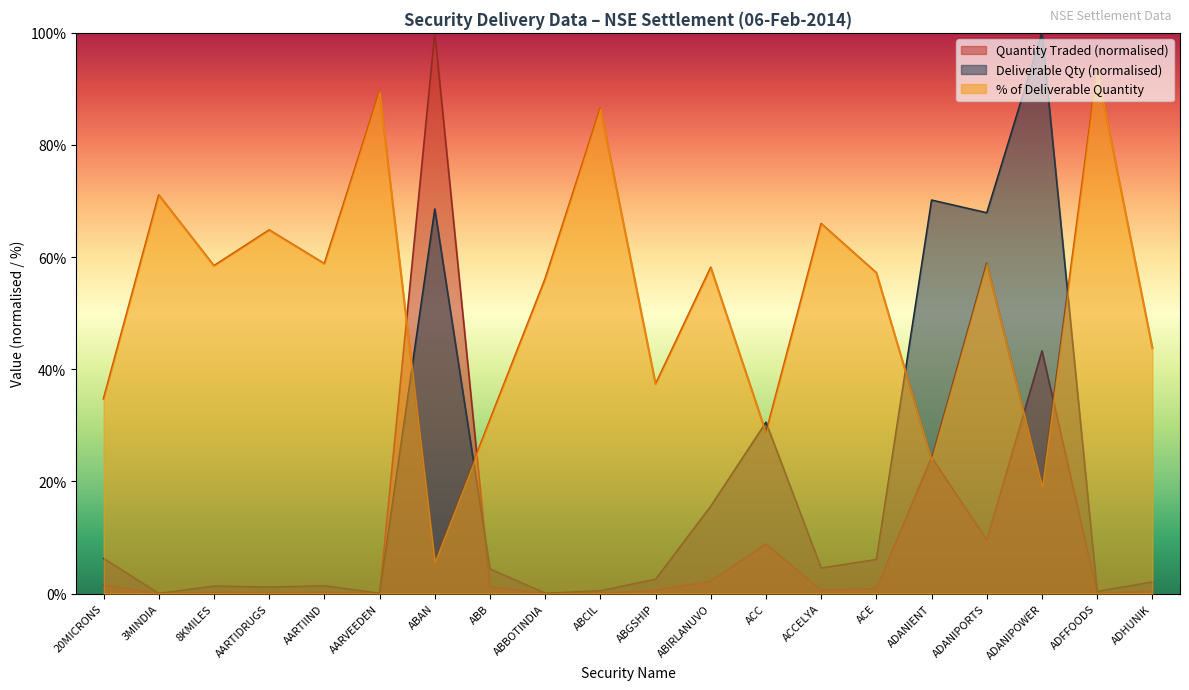

Which label corresponds to the largest value in the chart?

ABAN